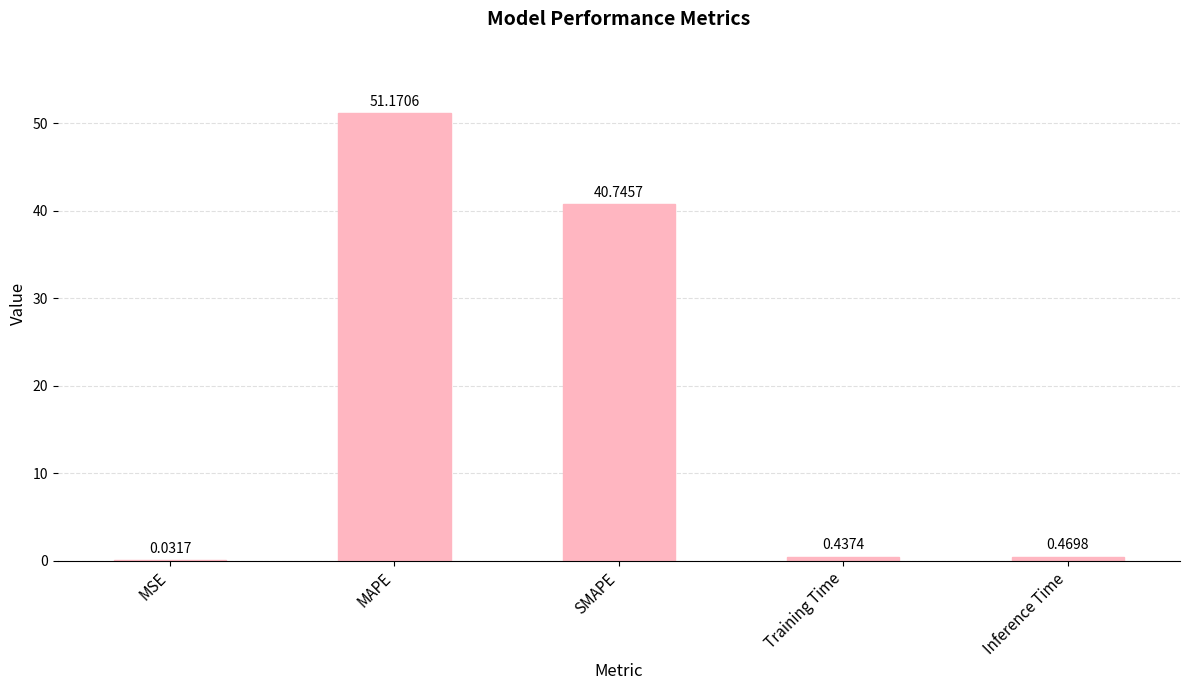

What is the sum of the values at Training Time and SMAPE?

41.2